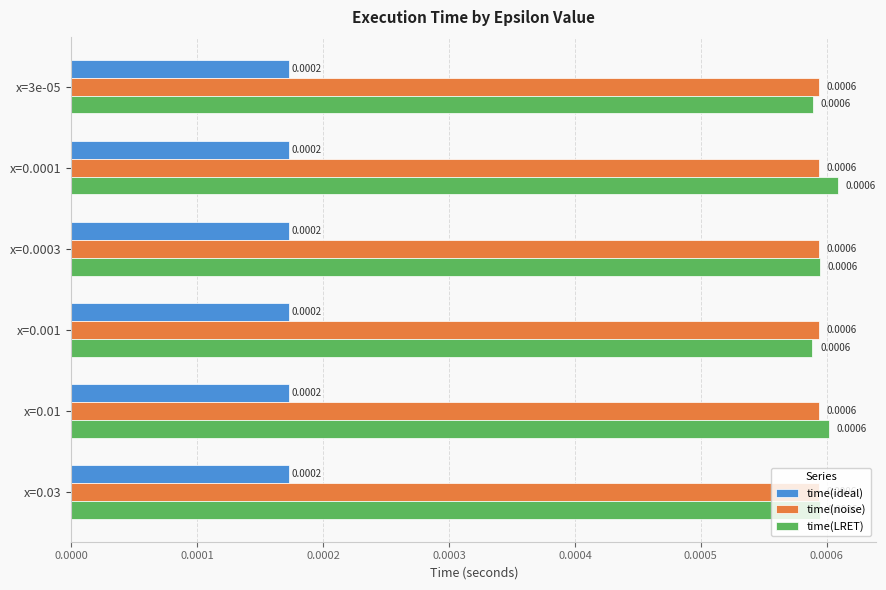

At how many categories does at least one series exceed 0?

6